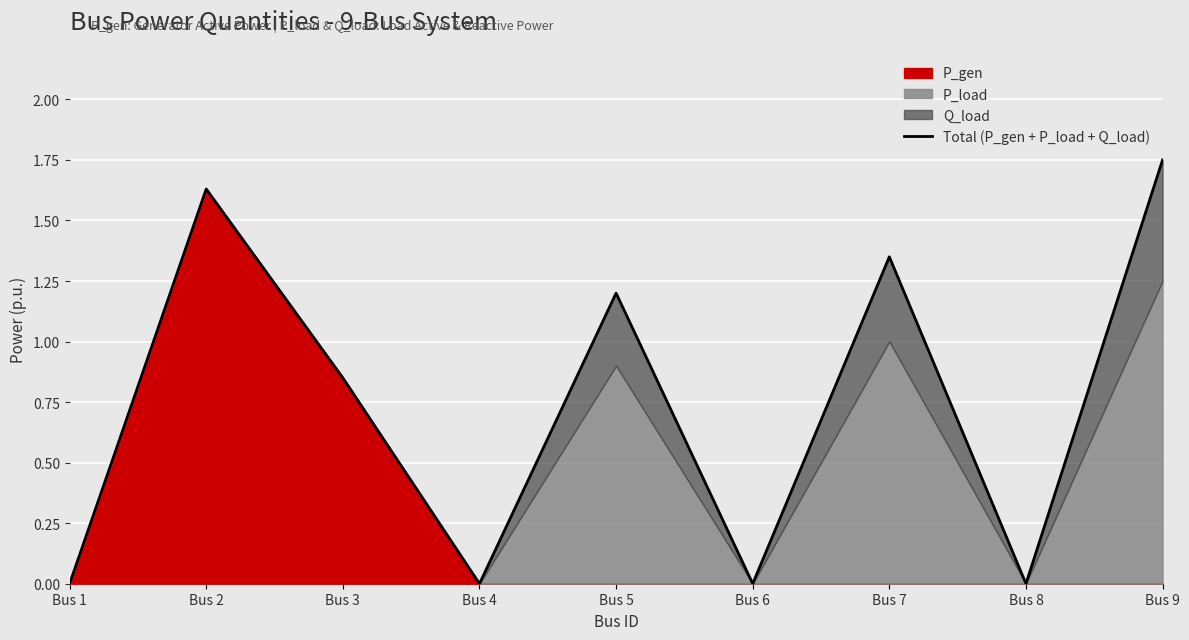

What is the difference between the values at Bus 5 and Bus 2?

0.4